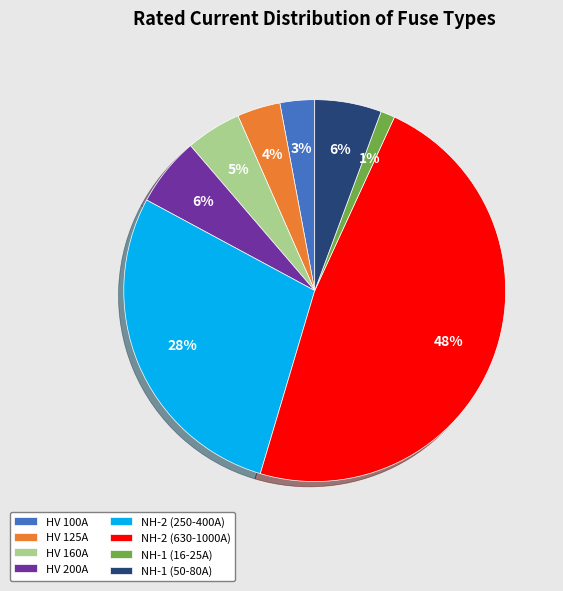

Which has a higher value, NH-1 (16-25A) or NH-2 (250-400A)?

NH-2 (250-400A)